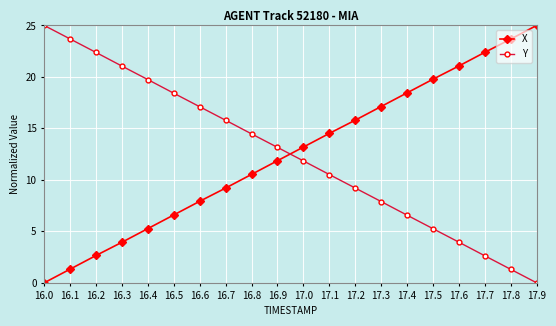

Rank the series at 17.5 from highest to lowest value.

X, Y